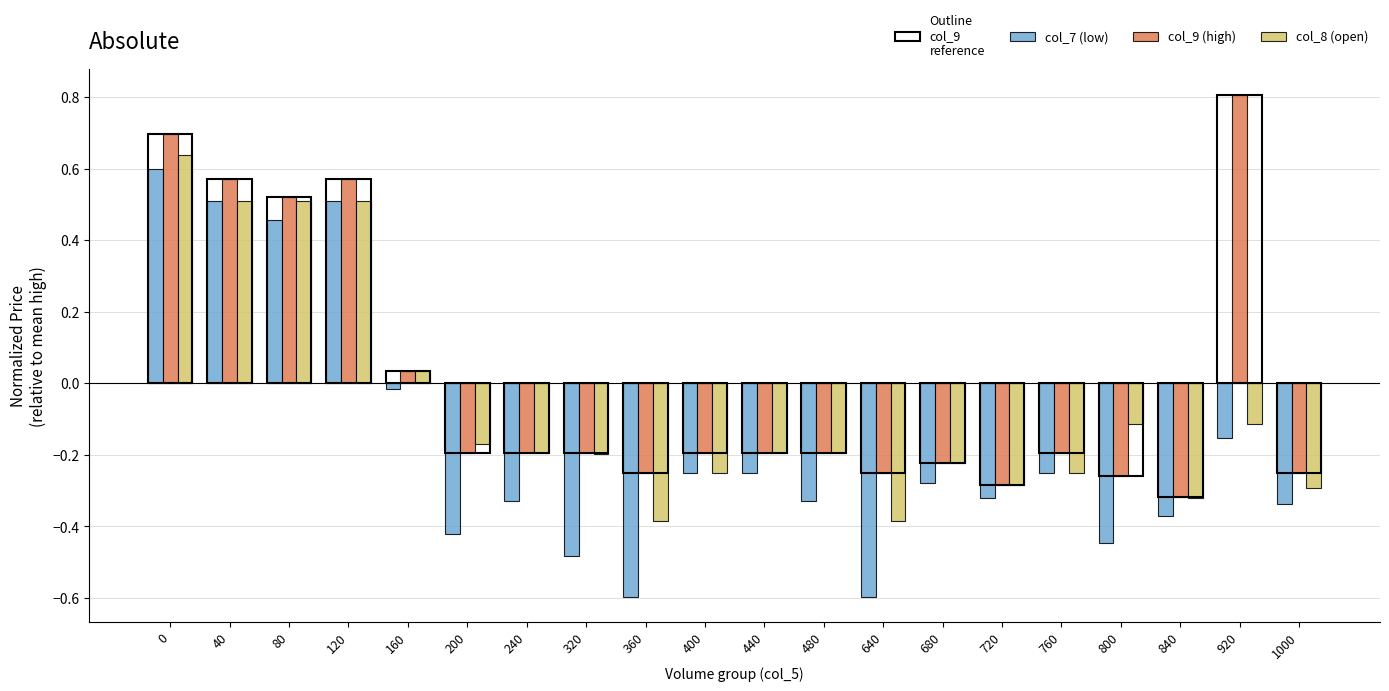

Are the bars grouped side by side (vs. stacked)?

Yes